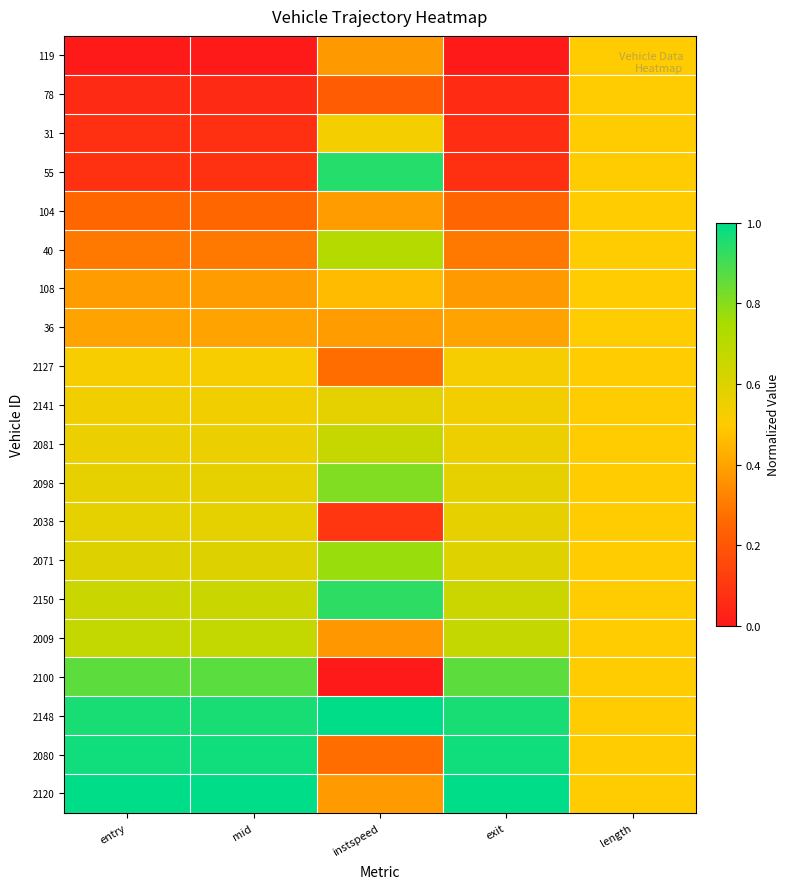

What is the spread (max minus min) of values at instspeed?

1.0